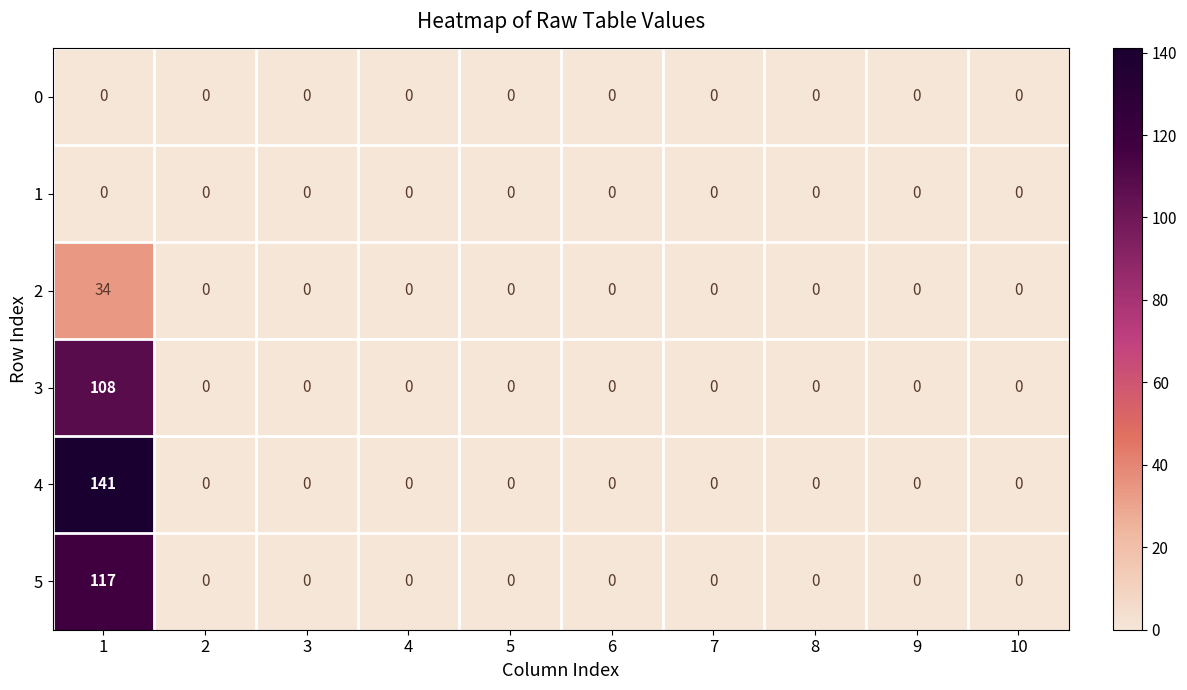

What is the maximum value for 4?

141